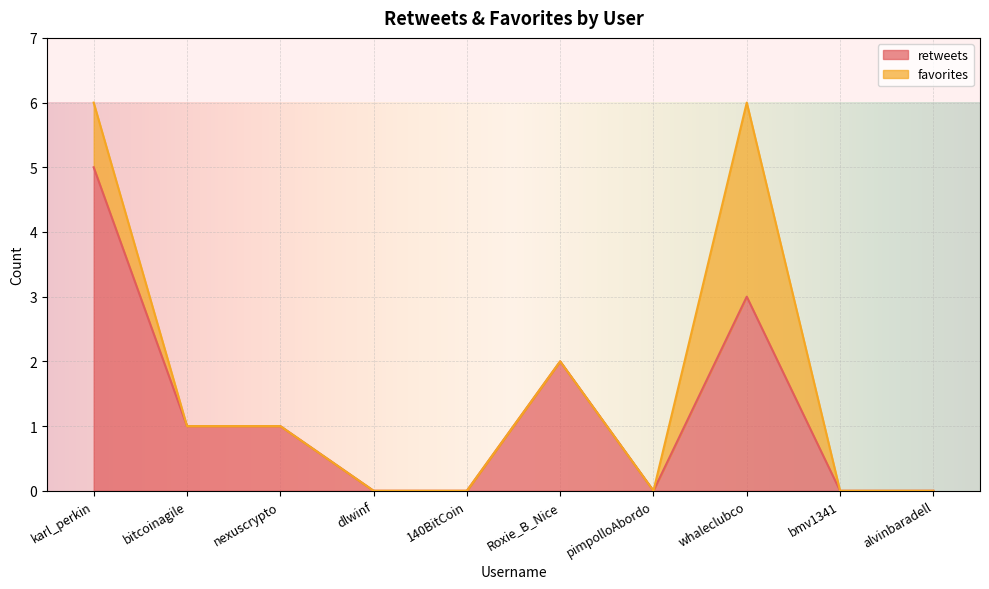

What value does the data have at karl_perkin?

5